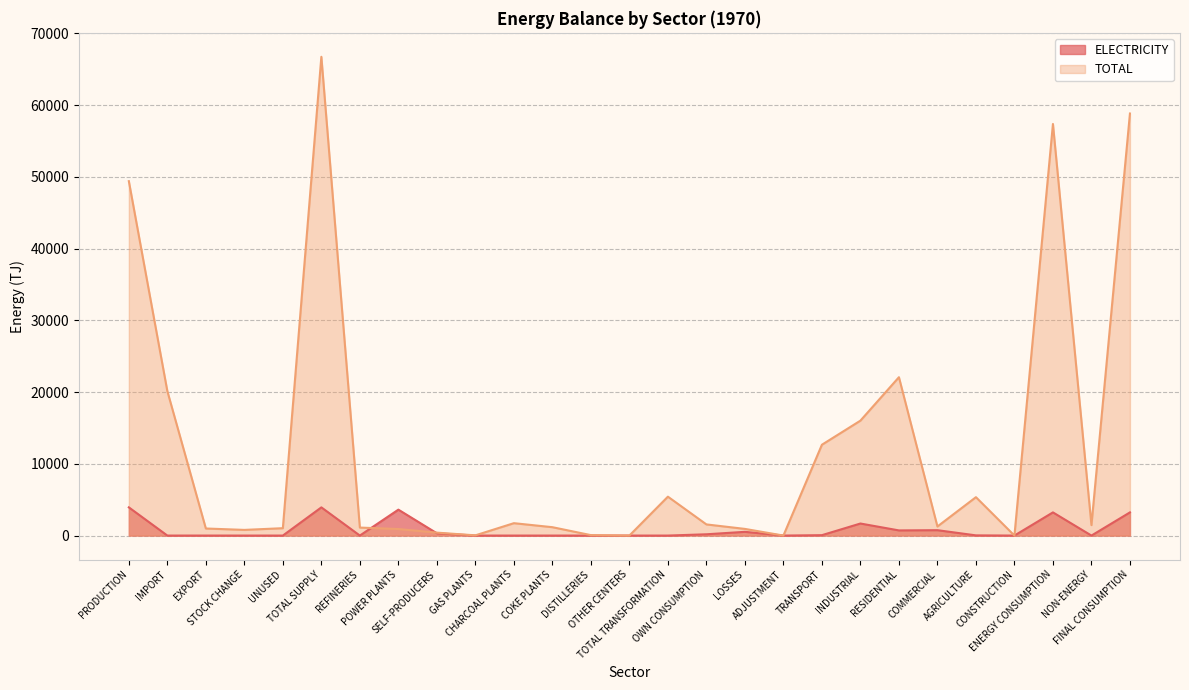

How many lines are shown in the chart?

2